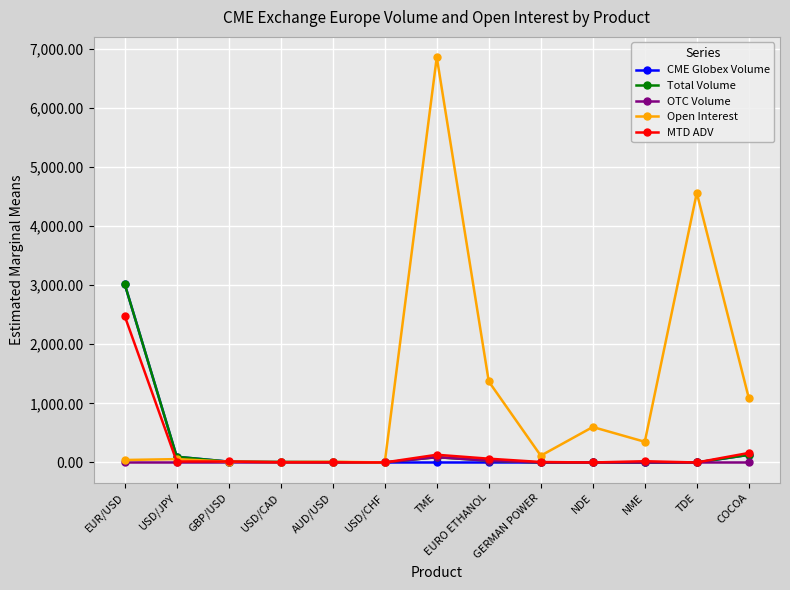

Is it true that OTC Volume equals 0.0 at GERMAN POWER?

True